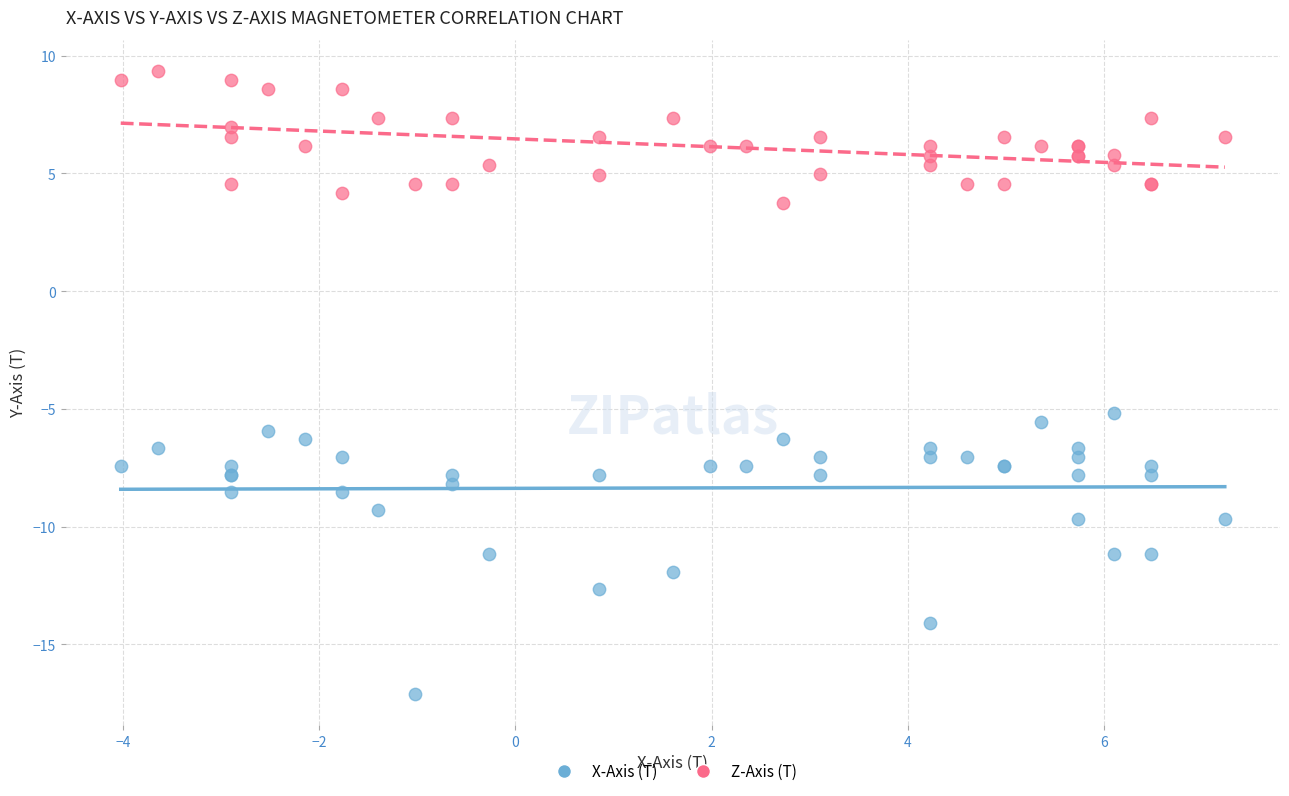

Which series has the largest Y range (max minus min)?

X-Axis (T)